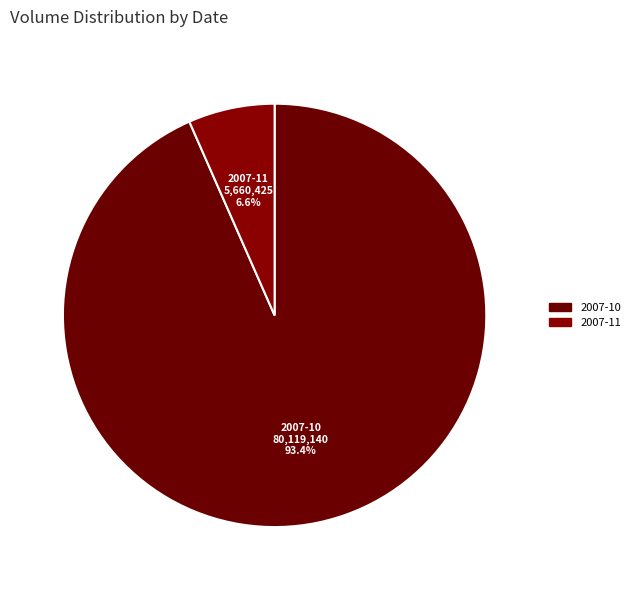

Count the number of slices in the pie.

2